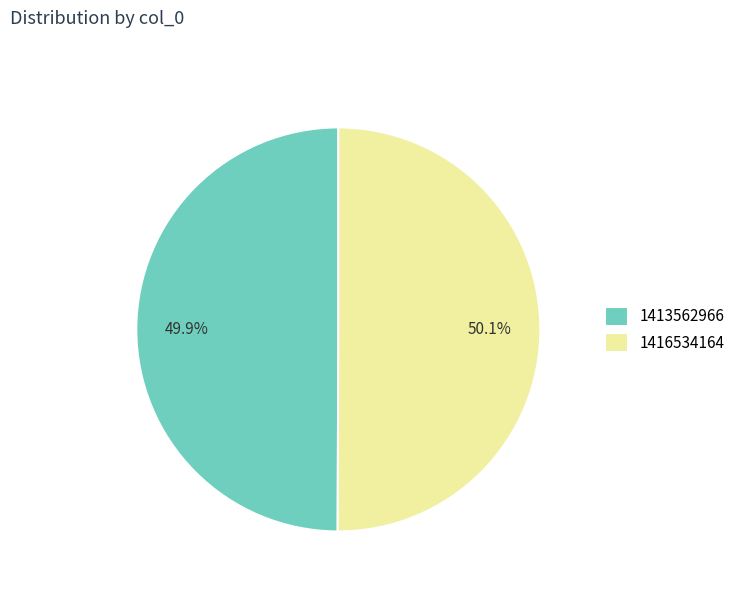

True or false: 1413562966 accounts for 50% of the total.

True